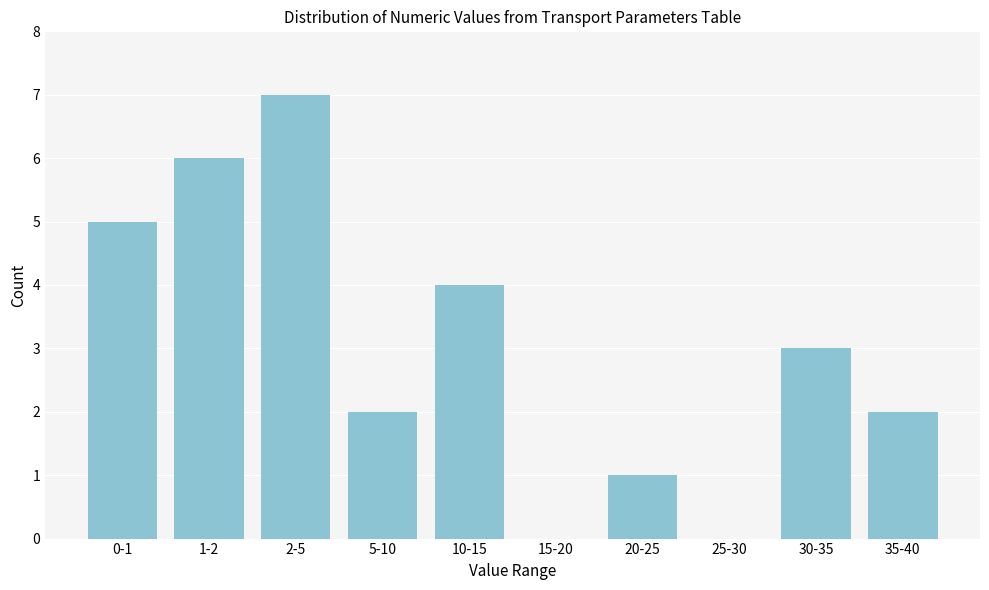

Reading left to right, list all the values displayed in this chart.

0-1=5	1-2=6	2-5=7	5-10=2	10-15=4	15-20=0	20-25=1	25-30=0	30-35=3	35-40=2